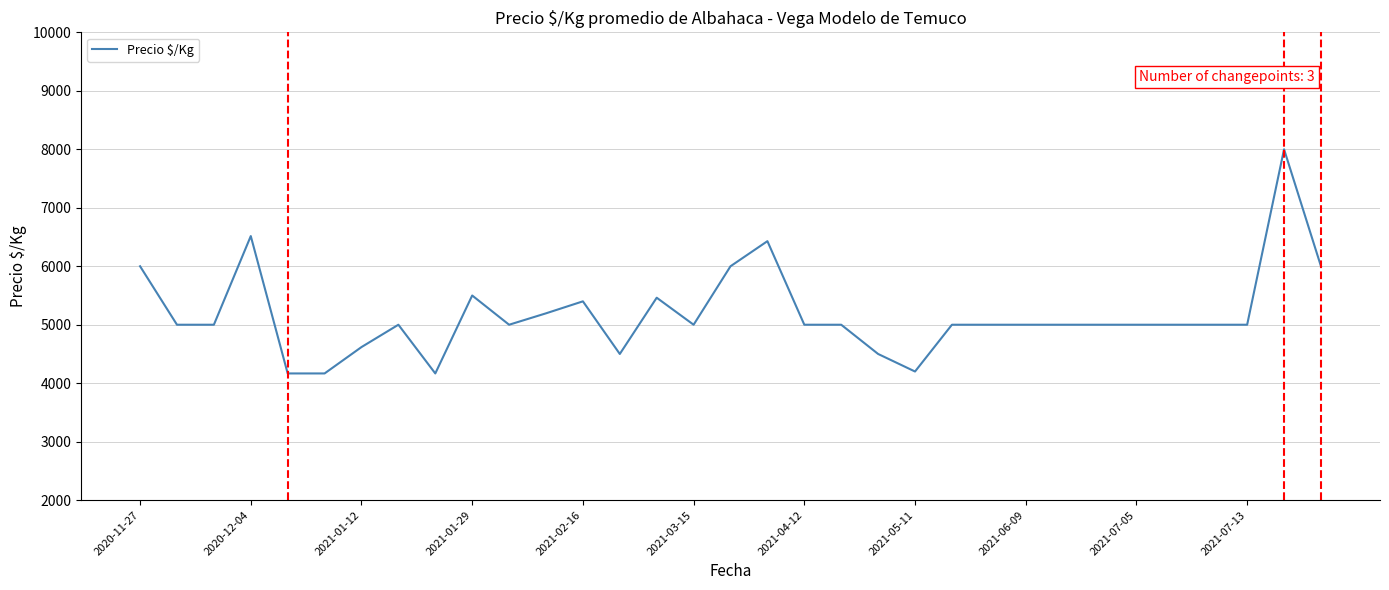

What is the smallest value displayed?

4167